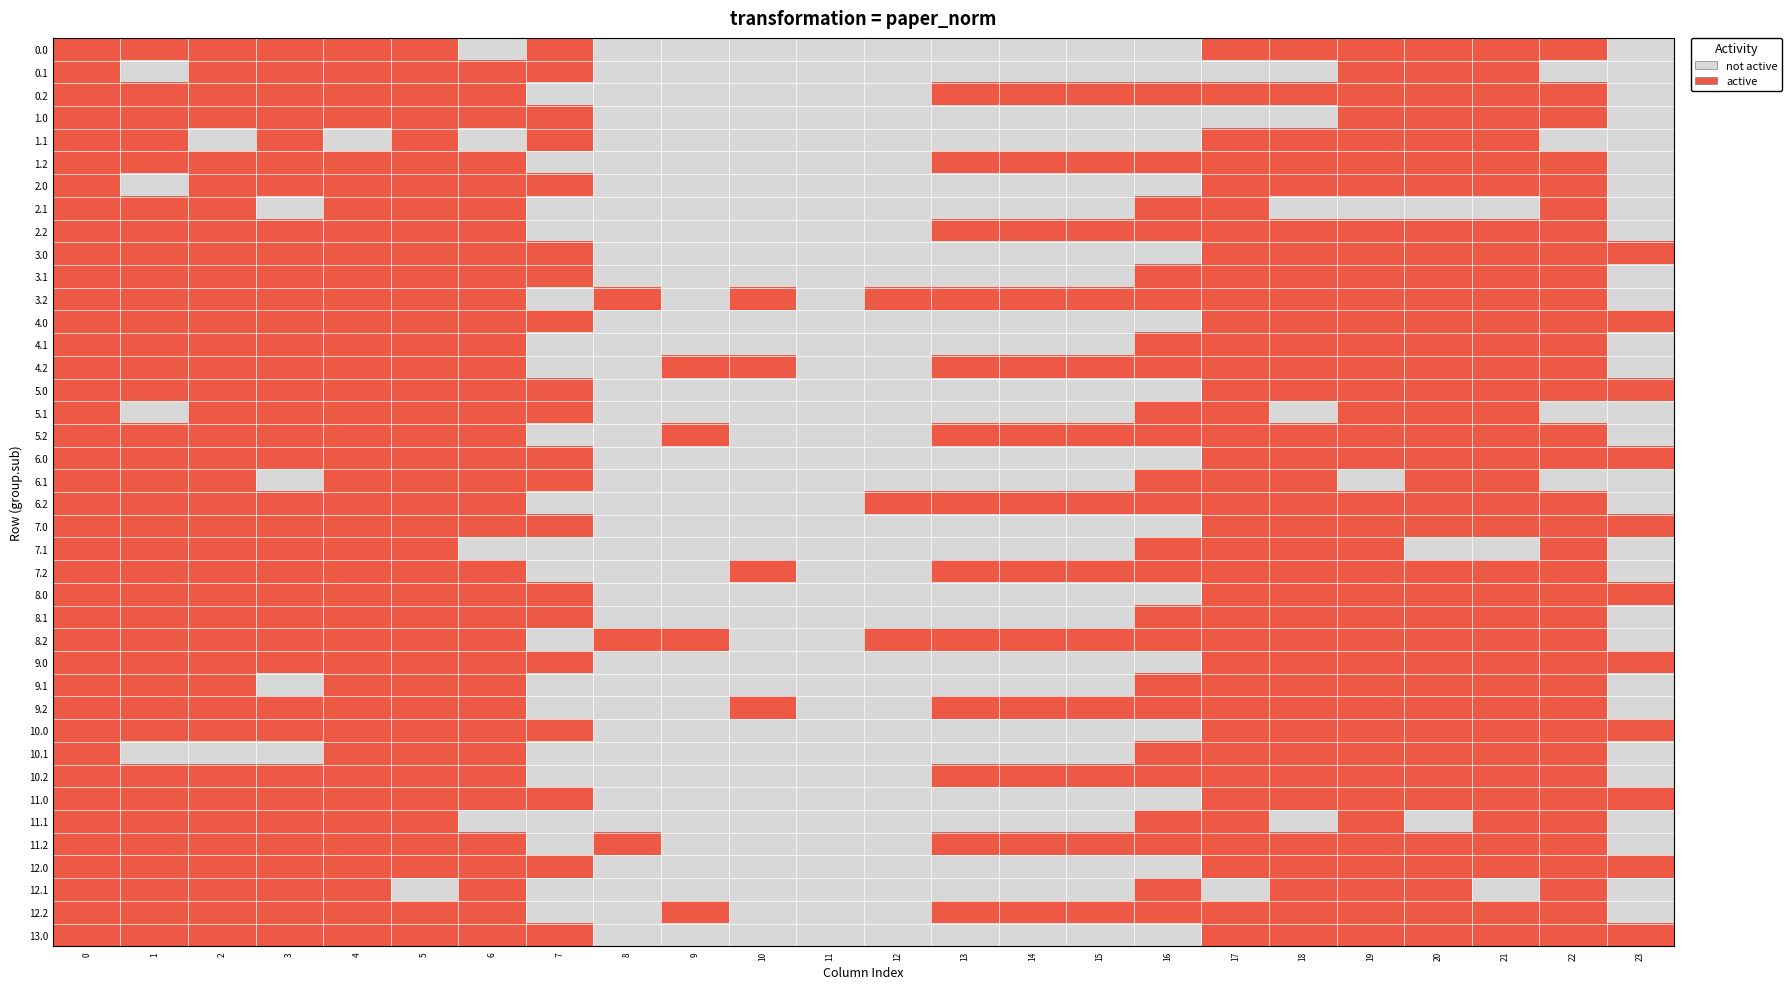

The value of 1.0 at 9 is -200.7. True or false?

False